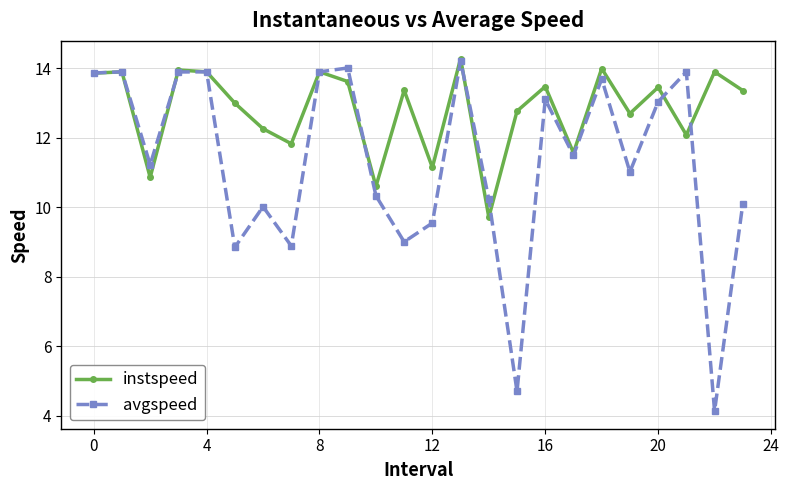

Which series has the largest total across all categories?

instspeed